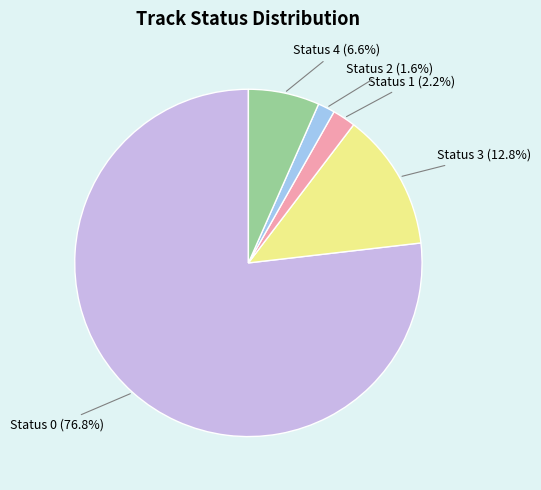

Does any single category account for the majority?

Yes